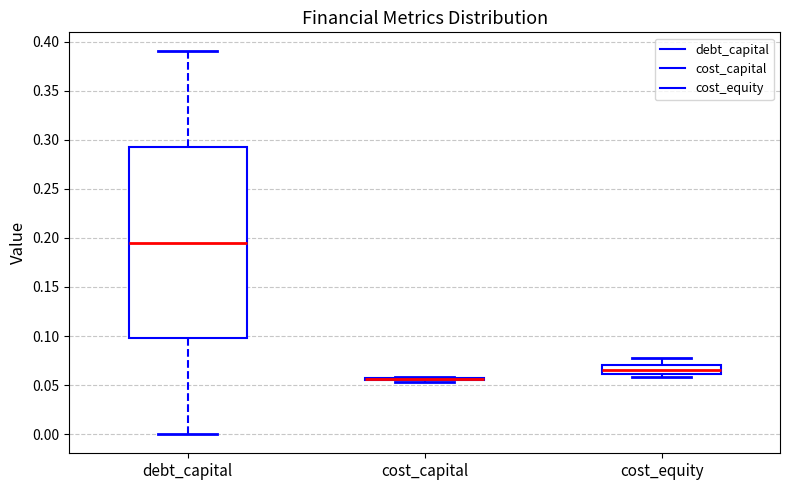

Comparing the boxes themselves (not the whiskers), which one is the tallest?

debt_capital